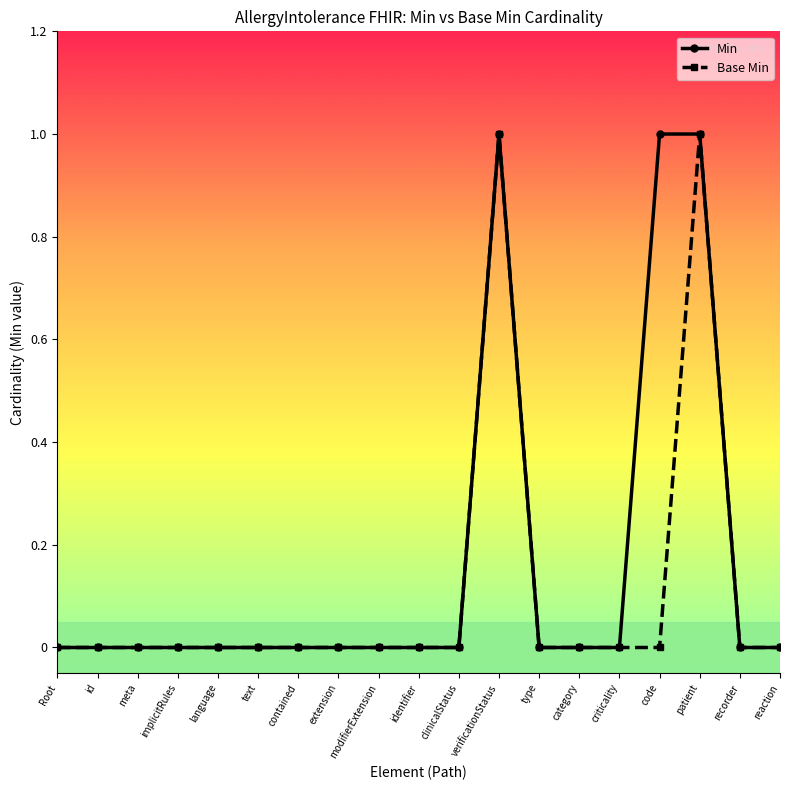

How many series are shown in this chart?

2